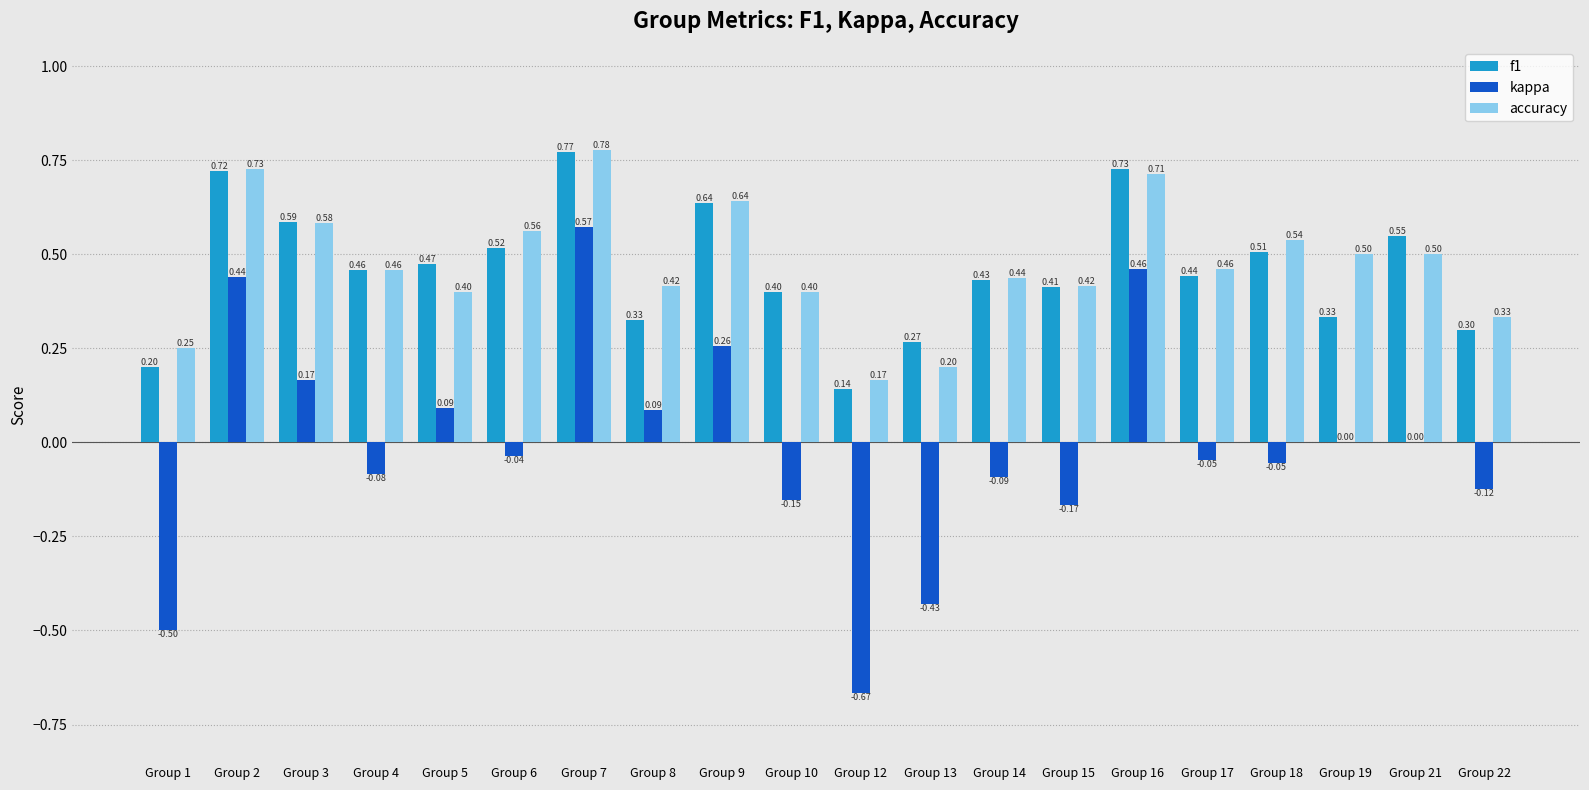

Is the value of accuracy at Group 10 greater than the value of kappa at Group 4?

Yes